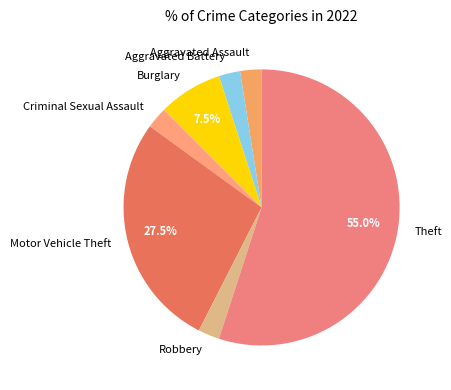

Approximately how many times larger is the value at Robbery compared to Burglary?

0.3